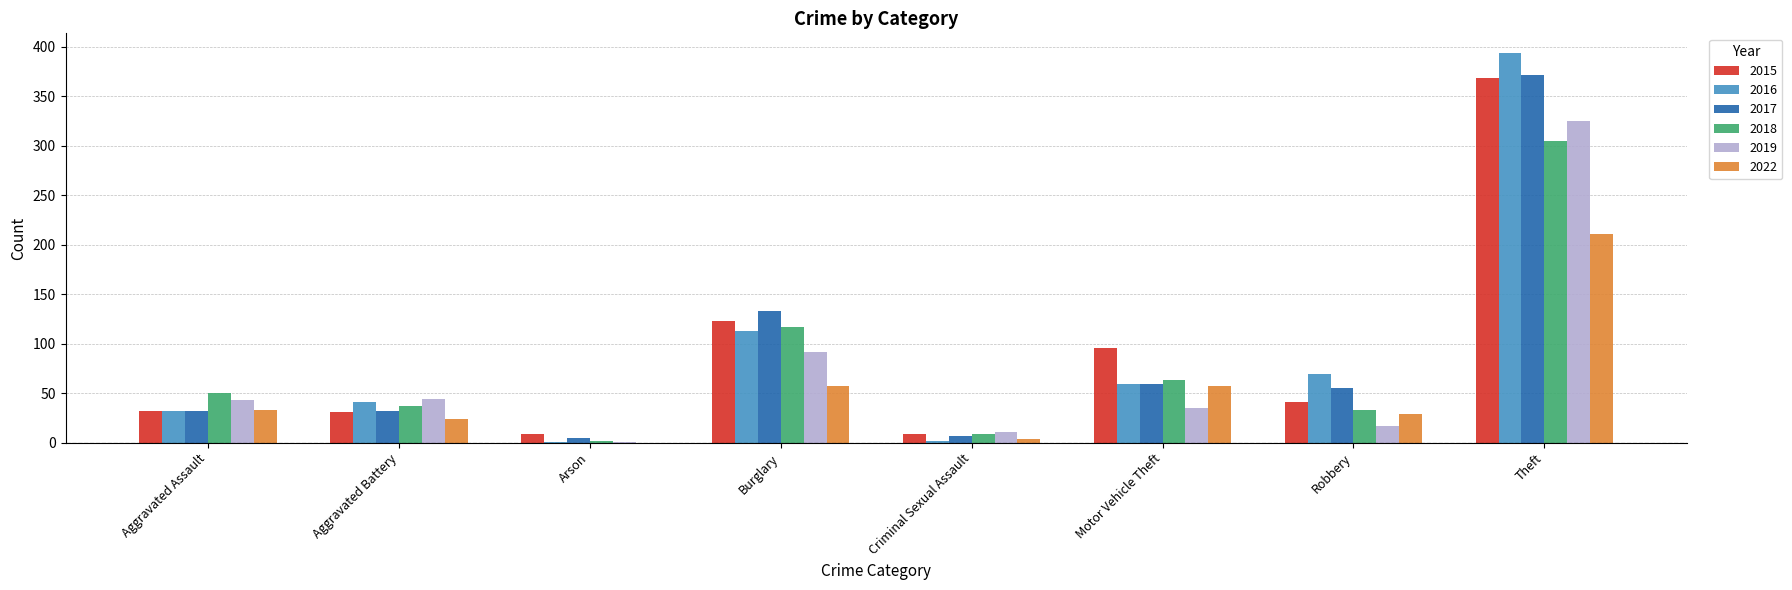

The value of 2015 at Aggravated Assault is 32. True or false?

True